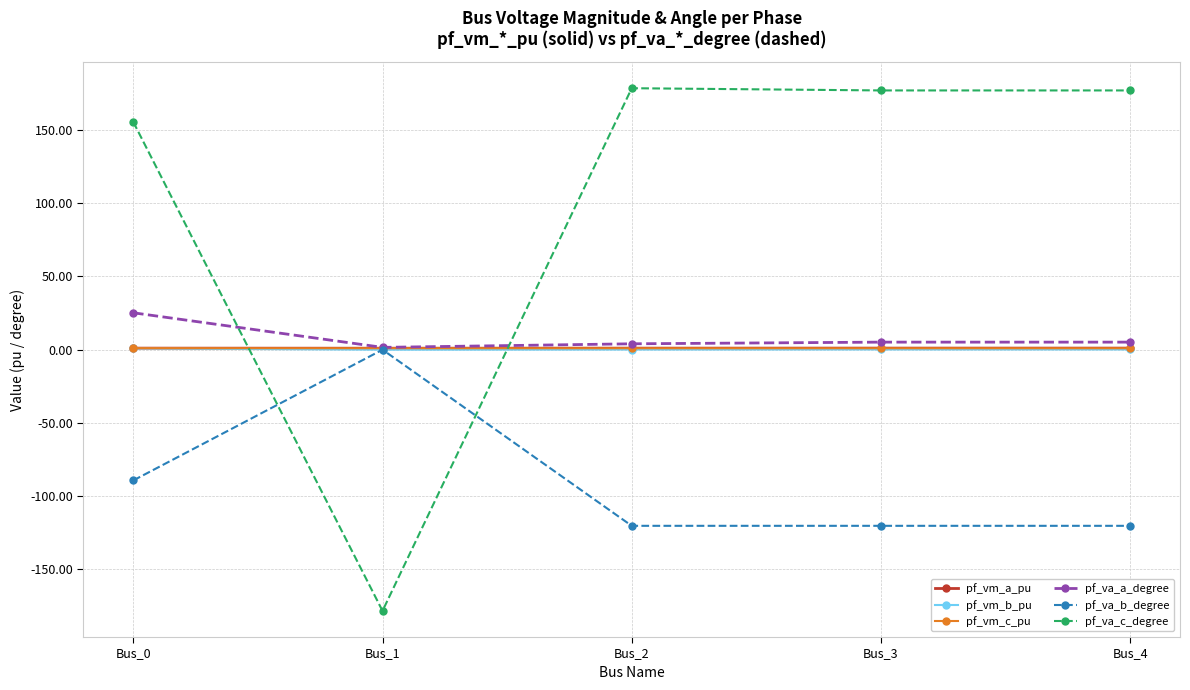

Which series has the largest total across all categories?

pf_va_c_degree